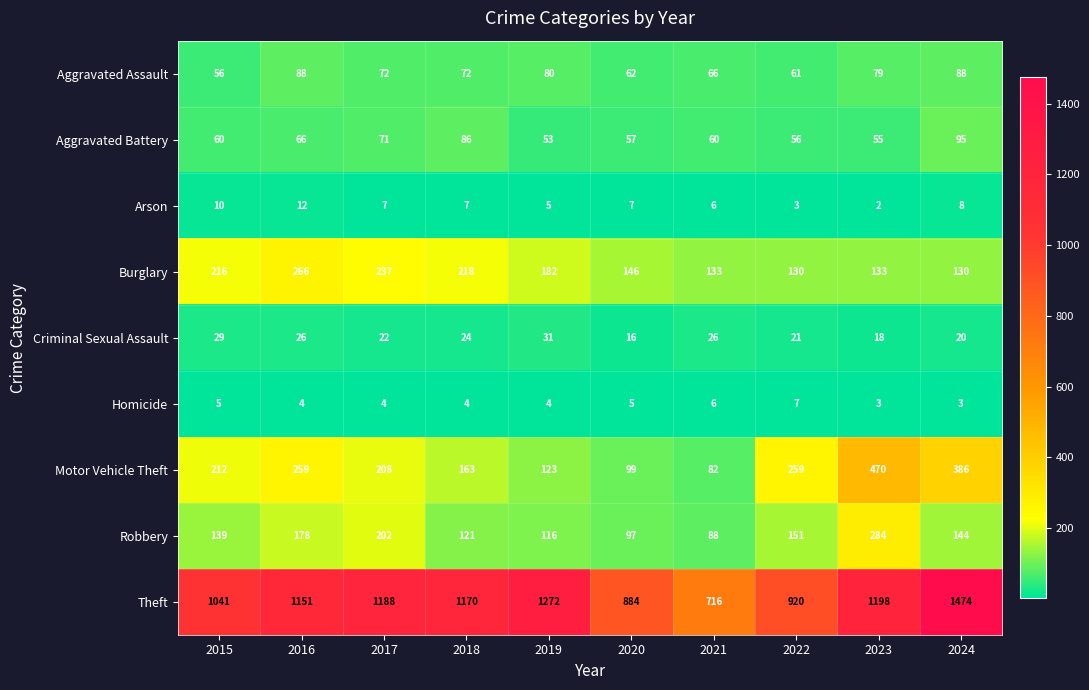

Which category has the lowest value across all series?

2023